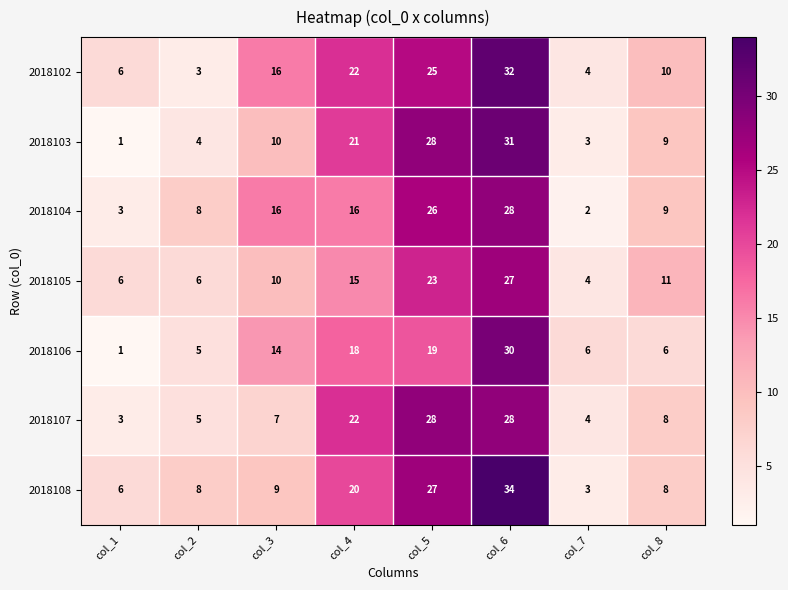

Read the 2018106 value at col_7.

6